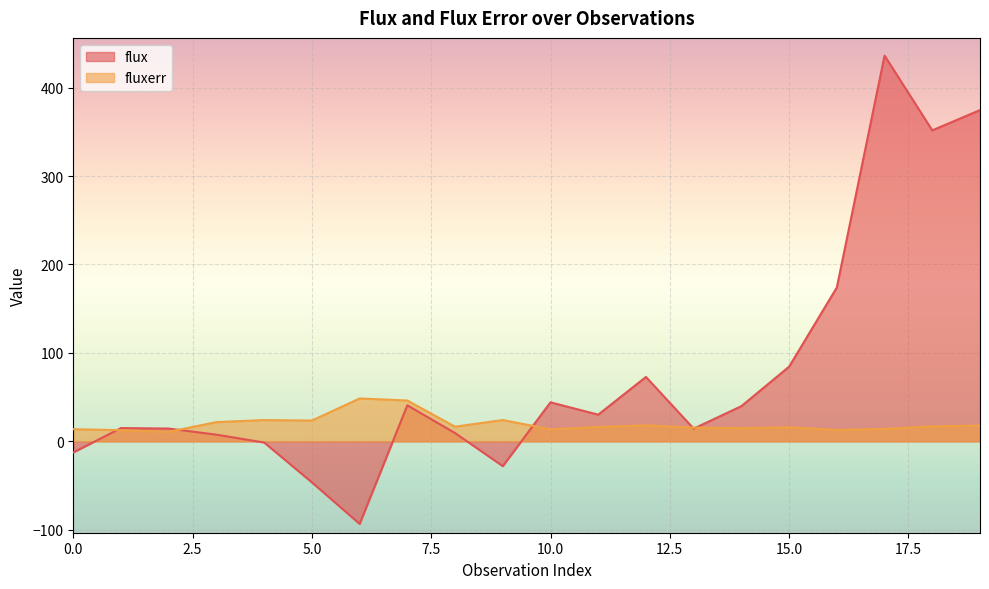

Reading left to right, what are all the values shown in this chart?

flux: 0=-12.6	1=15.0	2=14.5	3=7.5	4=-1.3	5=-46.4	6=-93.3	7=40.8	8=9.4	9=-28.0	10=44.1	11=30.2	12=72.8	13=14.4	14=39.8	15=84.4	16=174.0	17=436.2	18=351.6	19=374.6
fluxerr: 0=13.7	1=12.6	2=10.8	3=21.8	4=24.1	5=23.5	6=48.5	7=46.2	8=16.6	9=24.1	10=13.6	11=16.2	12=18.1	13=15.5	14=14.9	15=15.9	16=12.9	17=14.0	18=16.9	19=17.9